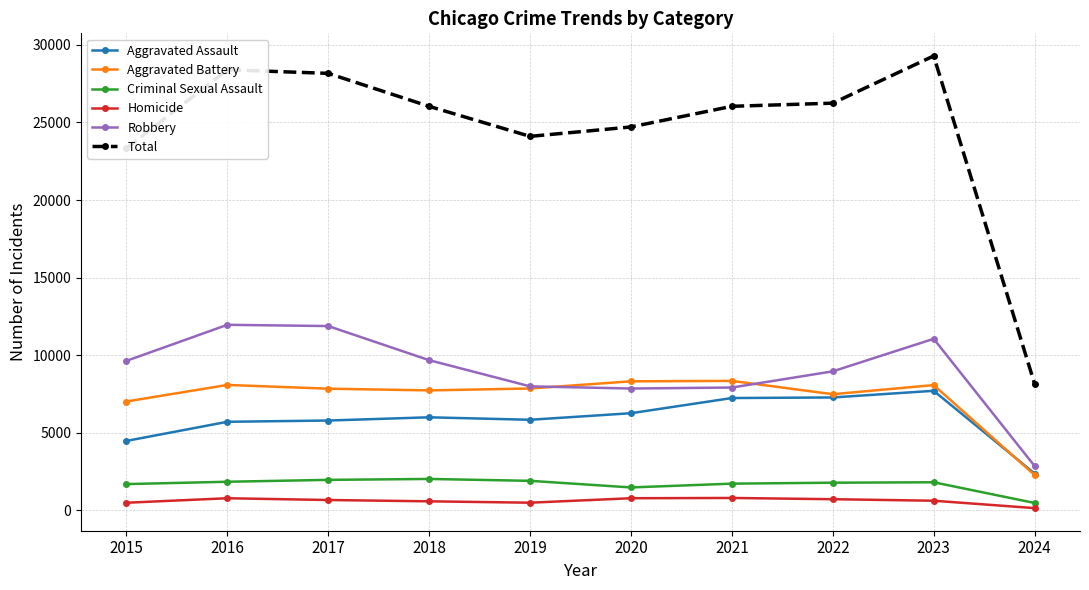

The Aggravated Assault series shows 11152 at 2023. True or false?

False